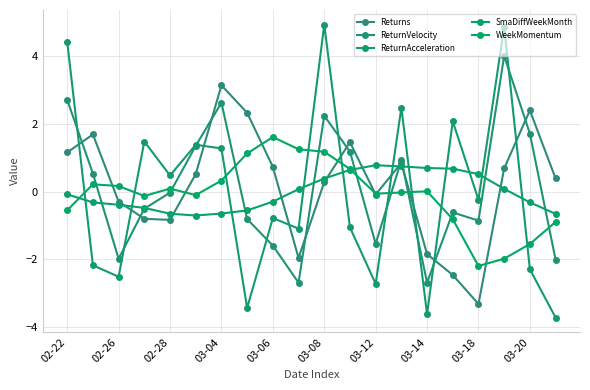

Count the number of data series in this chart.

5